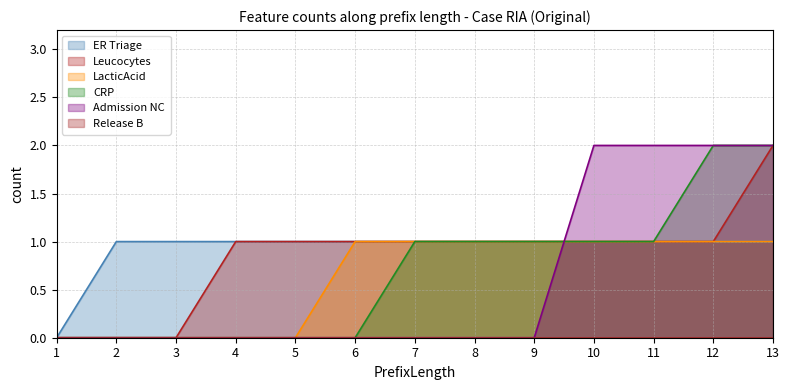

Which has a higher value, 6 or 8?

6